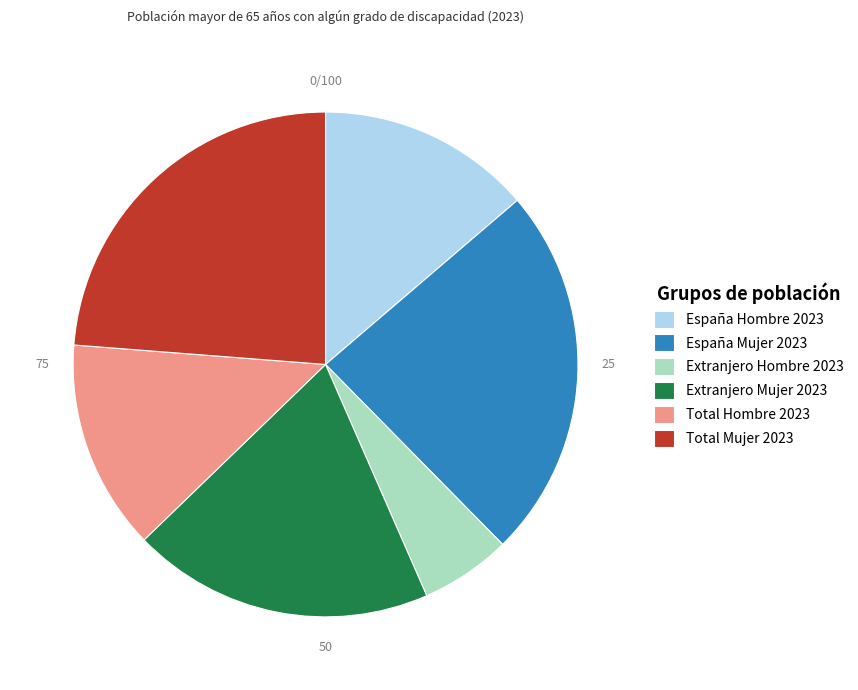

Between Extranjero Mujer 2023 and España Hombre 2023, which is larger?

Extranjero Mujer 2023